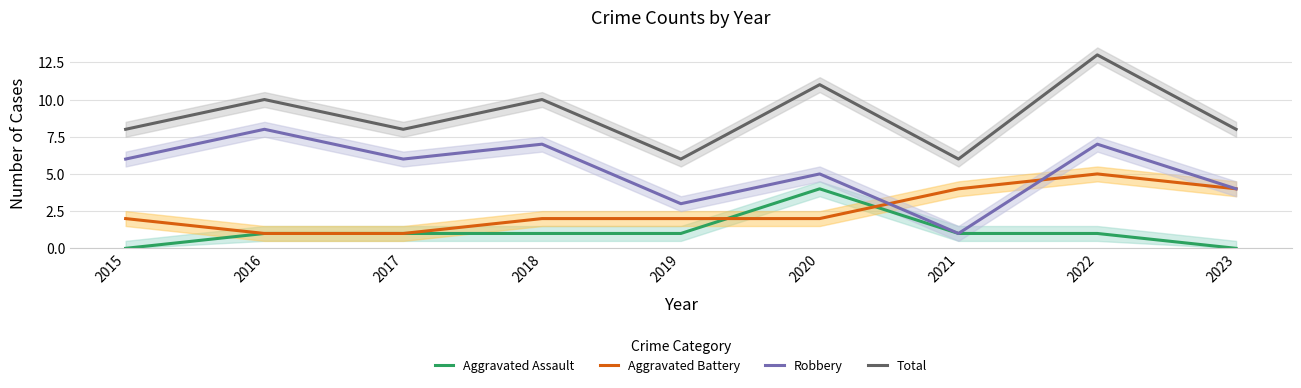

What is the difference between the second highest and second lowest values in the Robbery series?

4